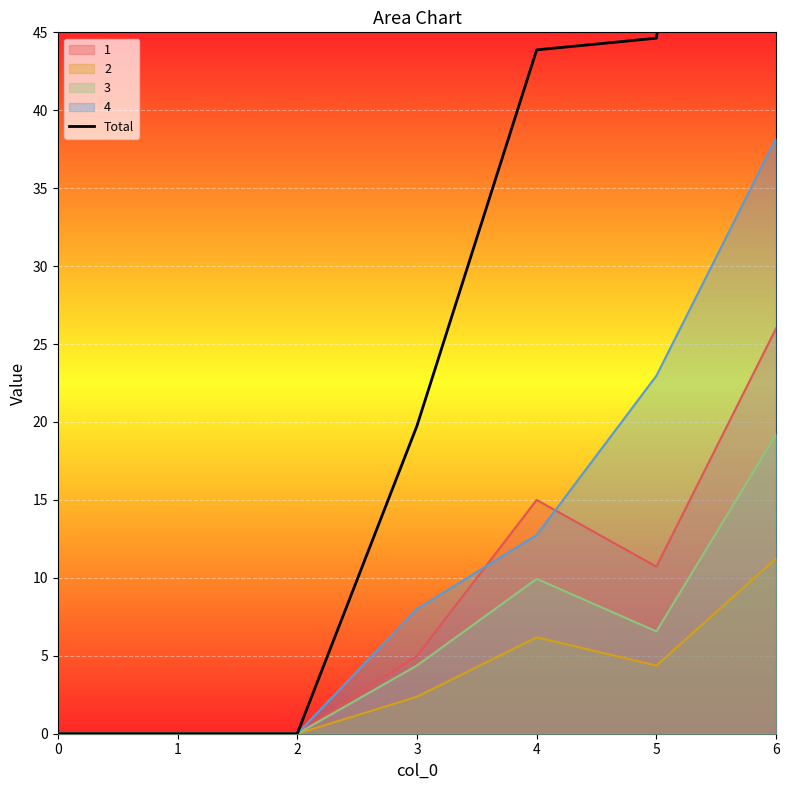

How many data points are above 19?

4